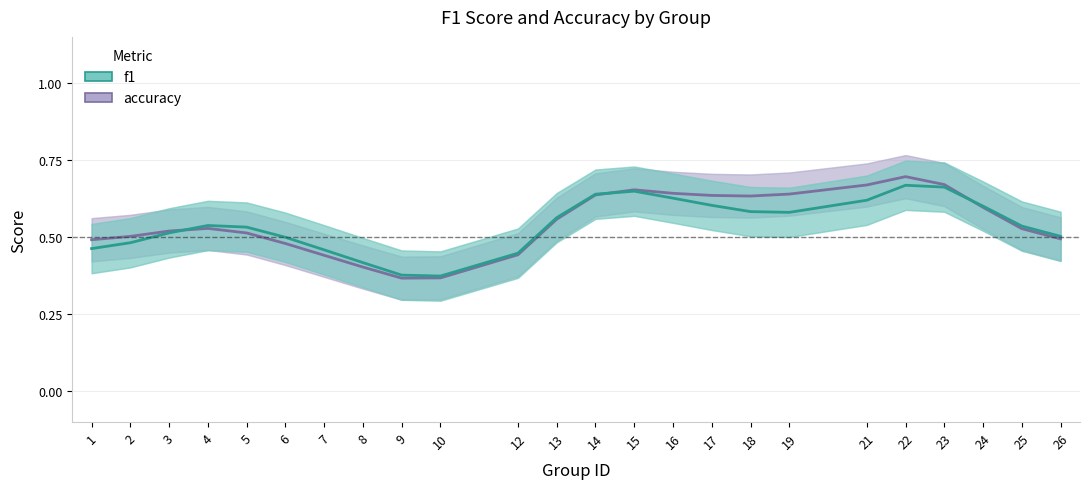

List the labels in order of f1 value, largest first.

22, 23, 15, 14, 16, 21, 17, 24, 18, 19, 13, 4, 25, 5, 3, 26, 6, 2, 1, 7, 12, 8, 9, 10